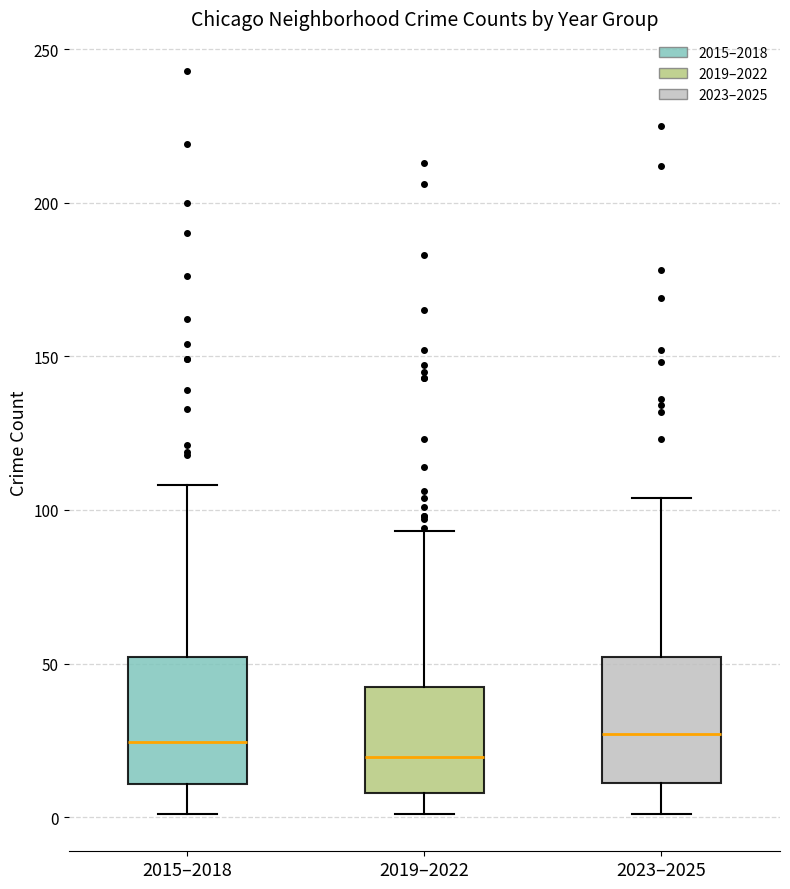

Which box's median line is the lowest?

2019–2022